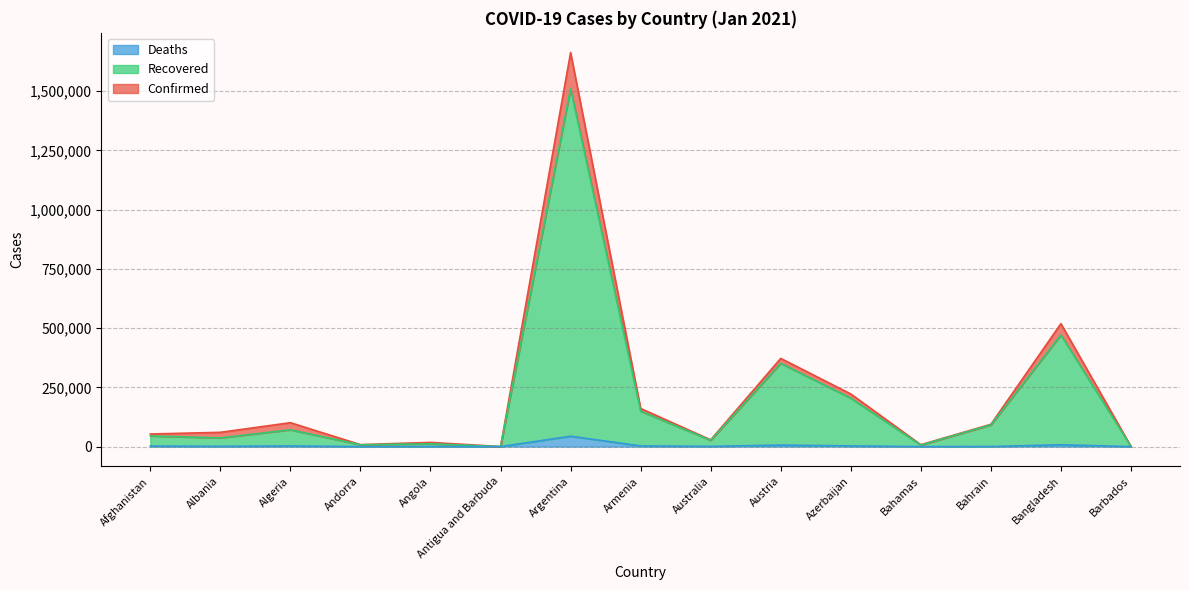

What is the difference between the maximum and minimum values in the Recovered series?

1510248